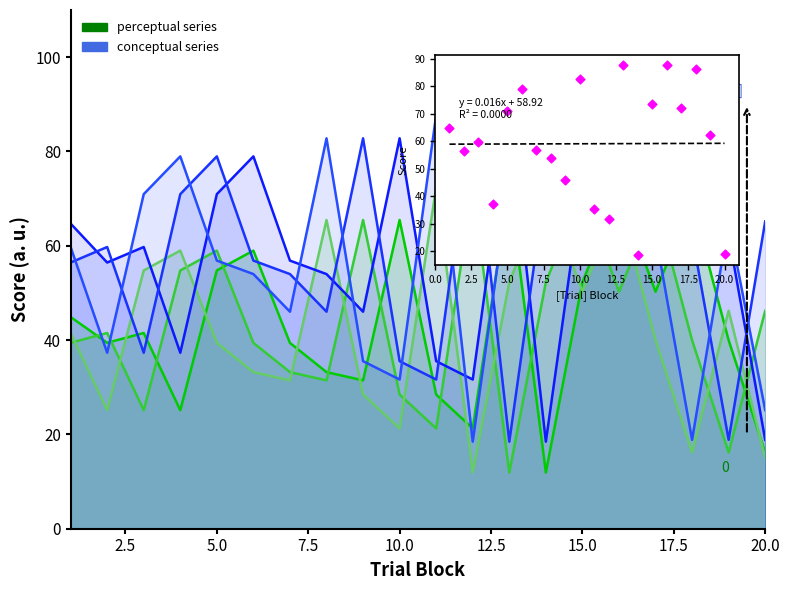

Is the value of conceptual_2 at 11 greater than the value of conceptual_1 at 17.5?

No